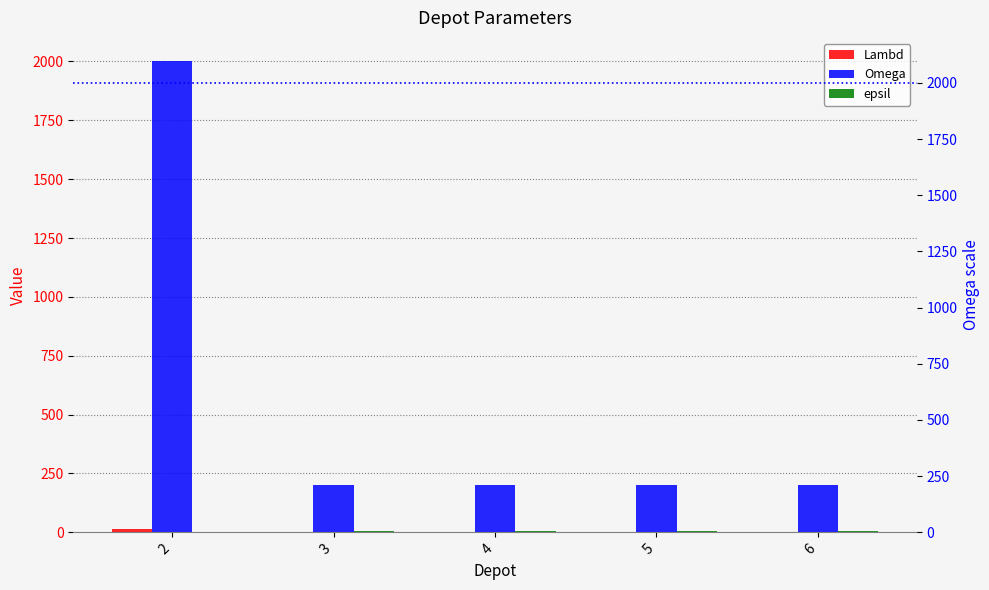

What value does the epsil series have at 5?

7